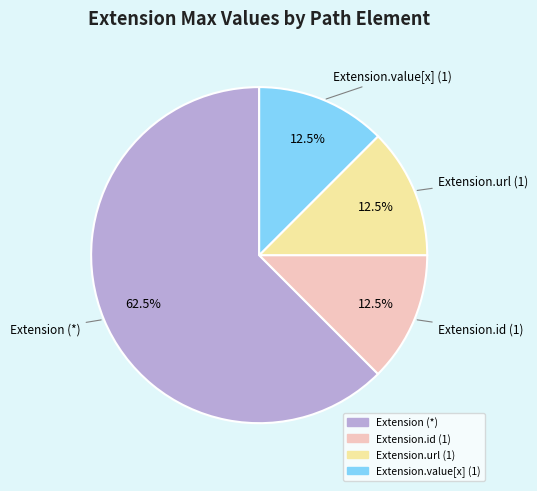

To the nearest percent, what is the difference between the largest and smallest slice percentages?

50%